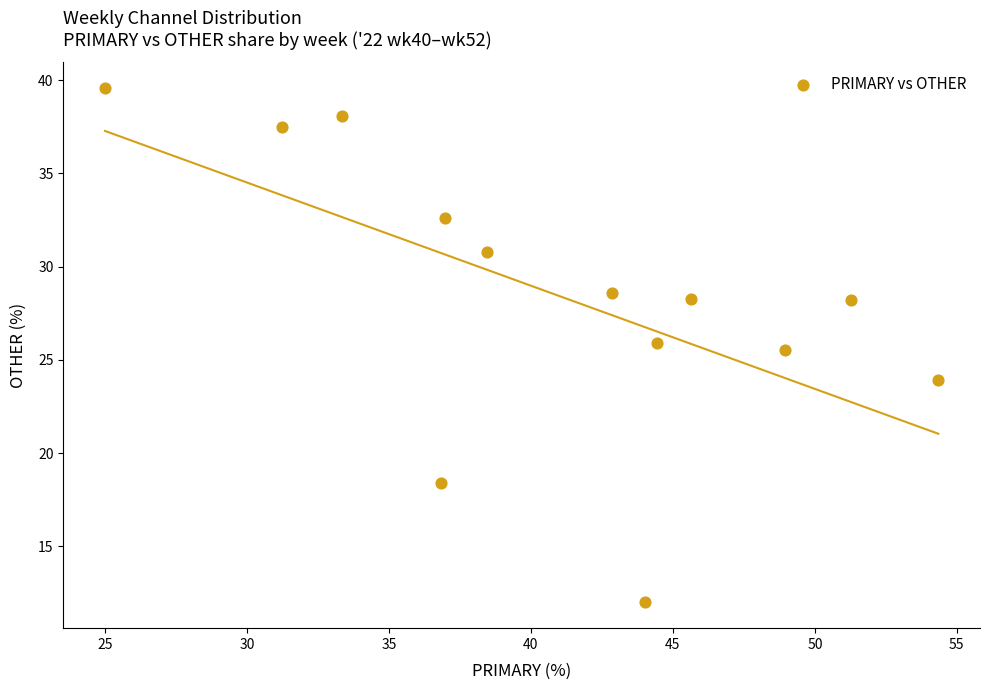

What Y value in the scatter plot is closest to 25?

25.5